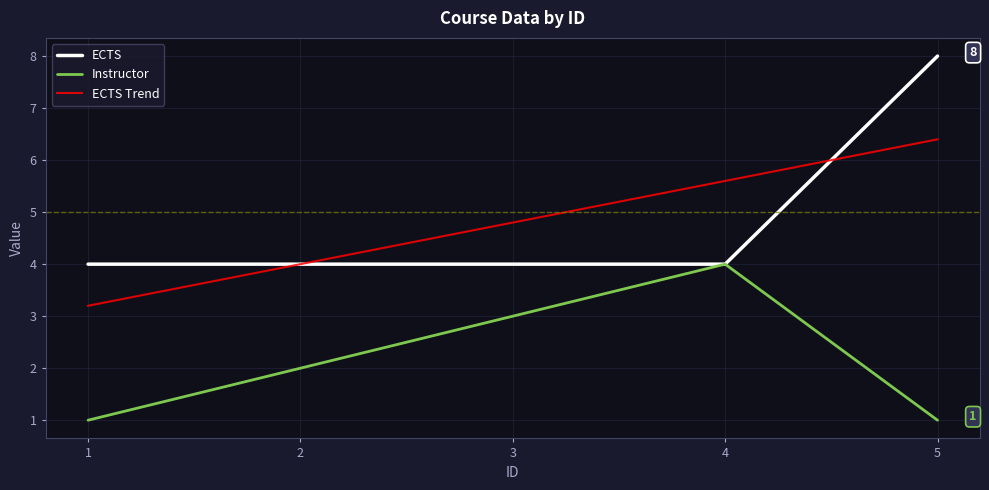

Reading left to right, extract all data points from this chart.

ECTS: 1=4.0	2=4.0	3=4.0	4=4.0	5=8.0
Instructor: 1=1.0	2=2.0	3=3.0	4=4.0	5=1.0
ECTS Trend: 1=3.2	2=4.0	3=4.8	4=5.6	5=6.4